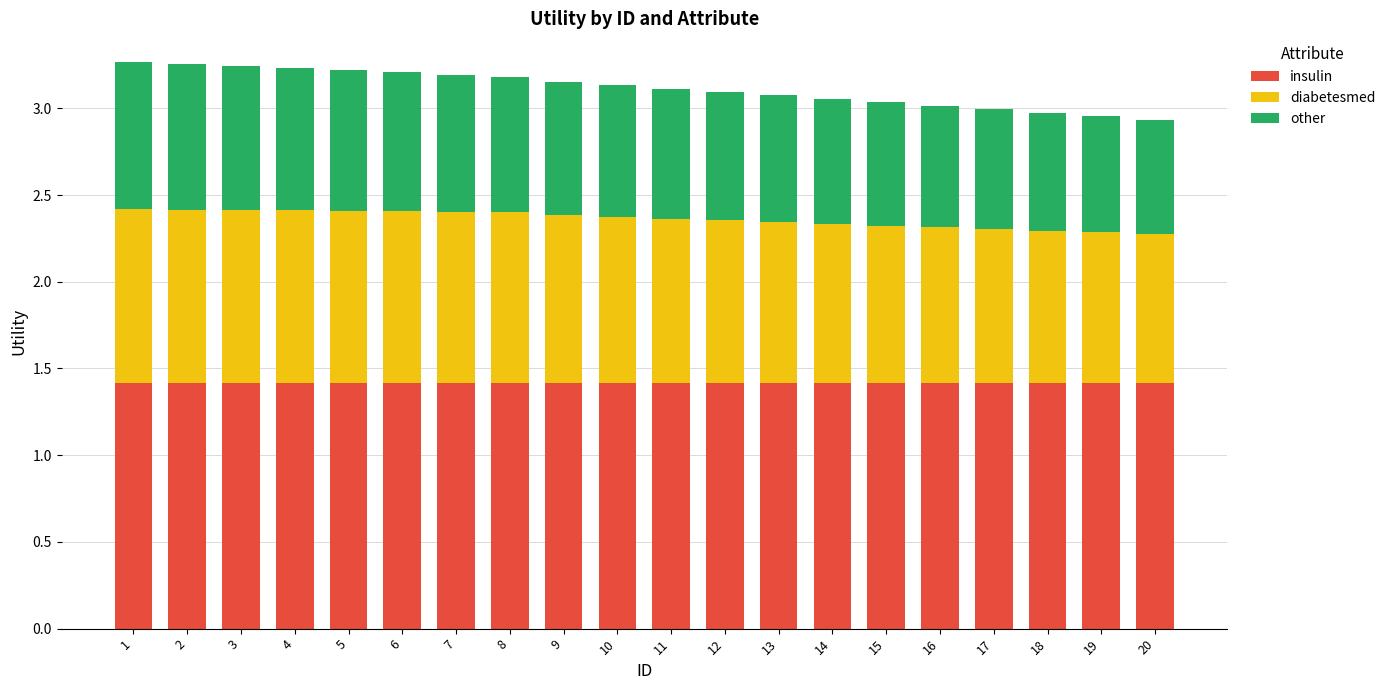

What is the sum of all insulin values?

28.3